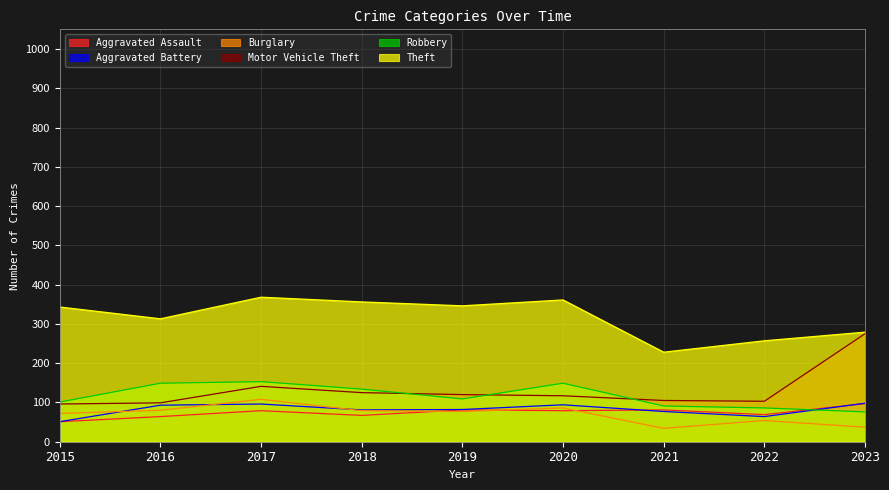

What is the difference between the second highest and second lowest values in the Motor Vehicle Theft series?

42